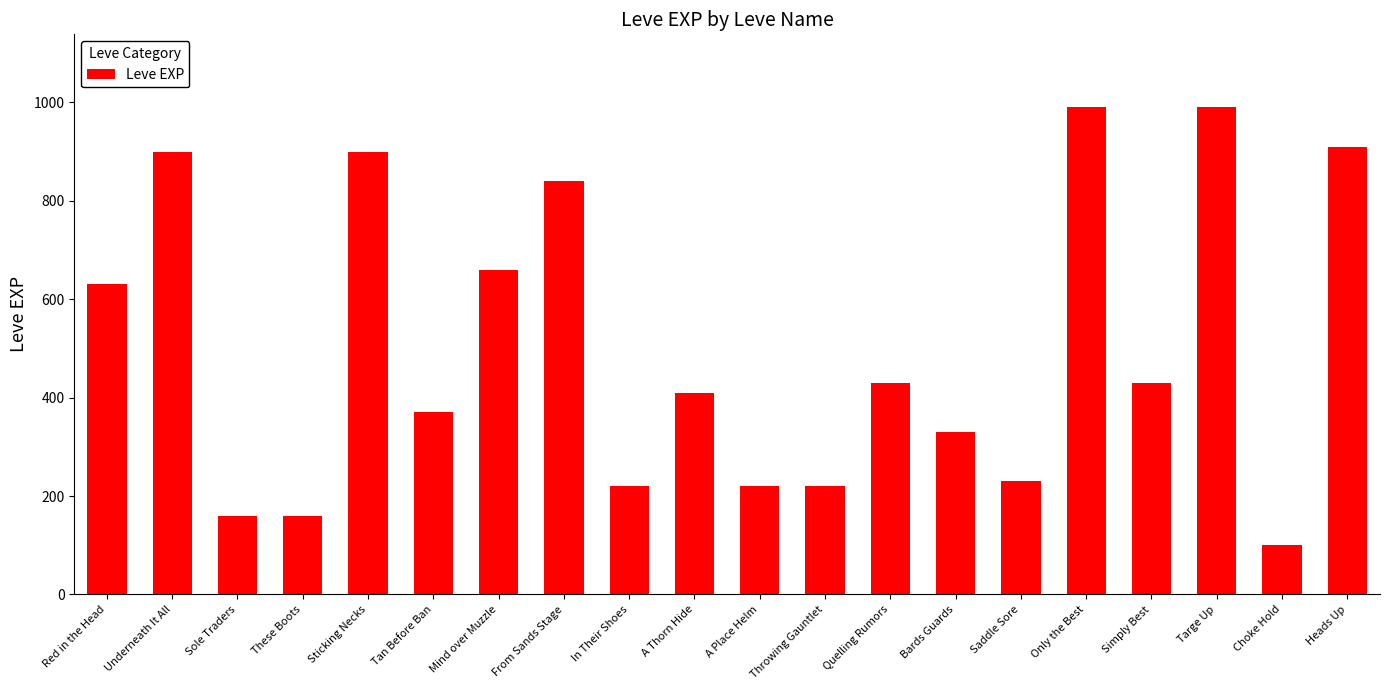

Which category has the lowest value across all series?

Choke Hold